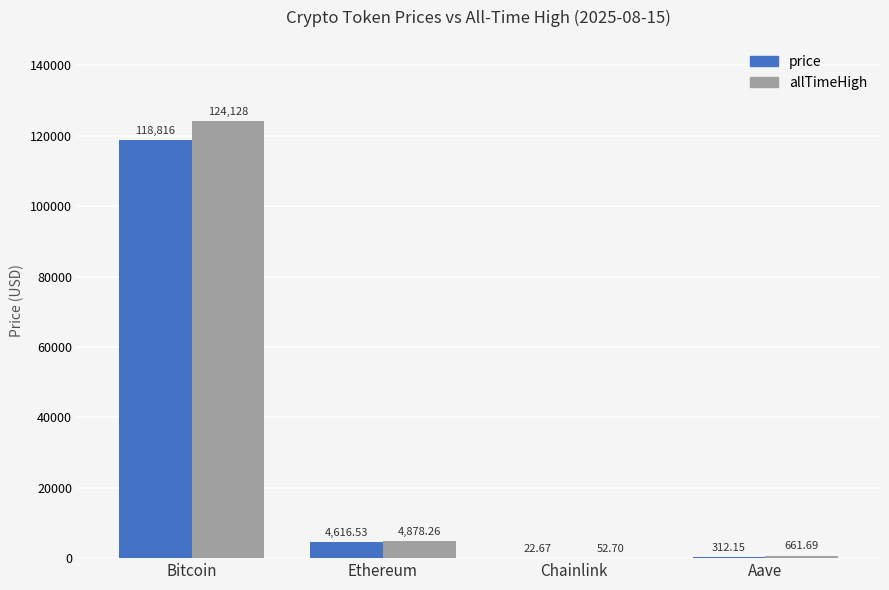

Between Bitcoin and Ethereum, which series saw the biggest shift?

allTimeHigh